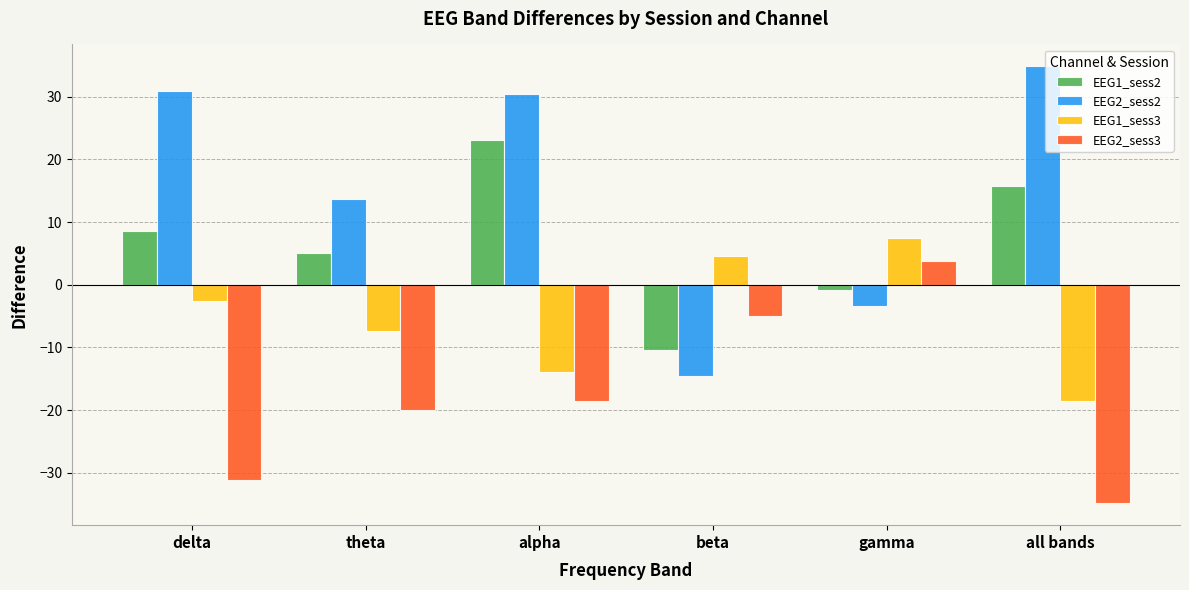

Rank the series by their average value, from lowest to highest.

EEG2_sess3, EEG1_sess3, EEG1_sess2, EEG2_sess2